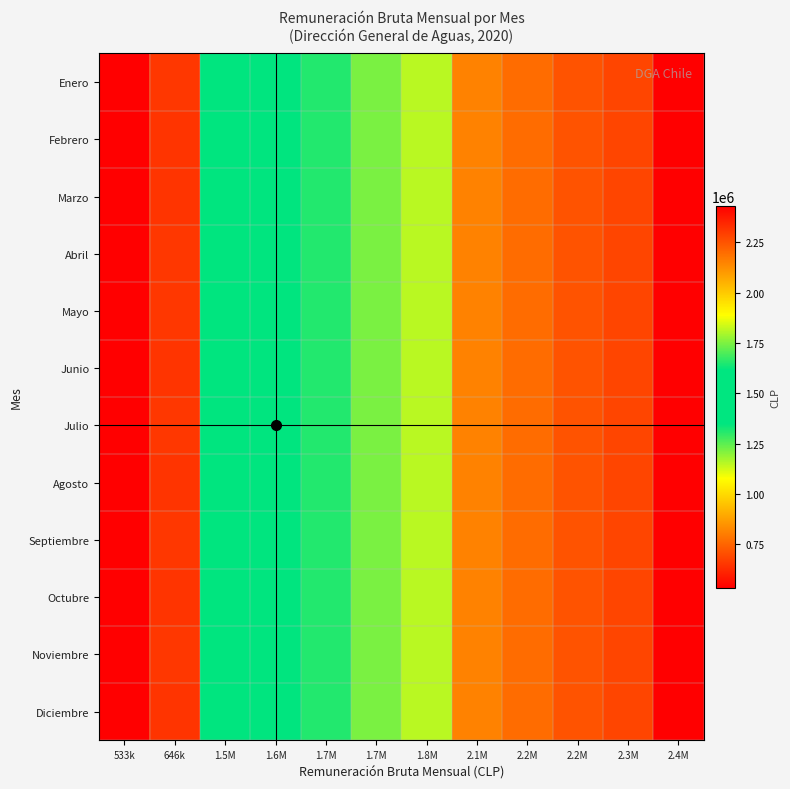

At 533k, list the series in order from largest to smallest.

Enero, Febrero, Marzo, Abril, Mayo, Junio, Julio, Agosto, Septiembre, Octubre, Noviembre, Diciembre